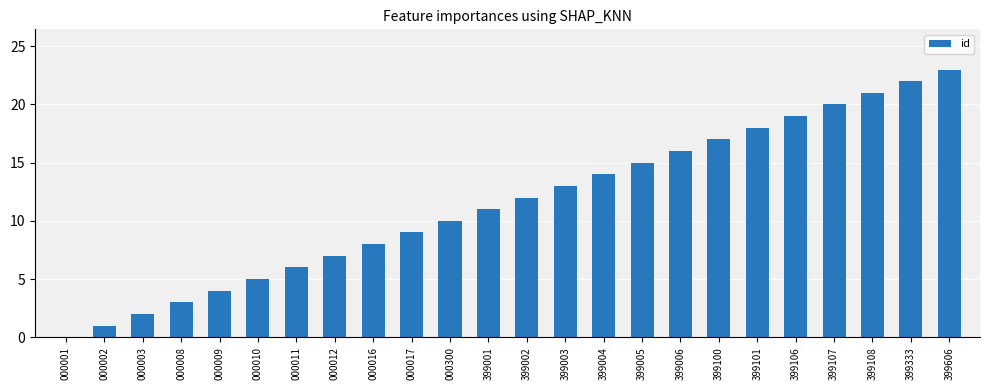

The chart shows a value of 17 at 000300. True or false?

False